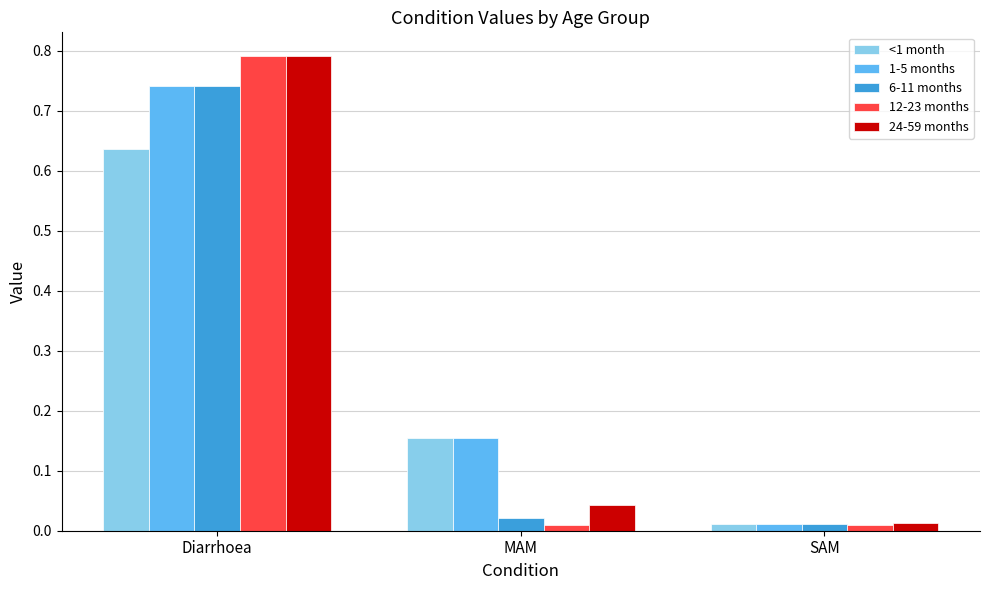

Which series has the largest range (max minus min)?

12-23 months